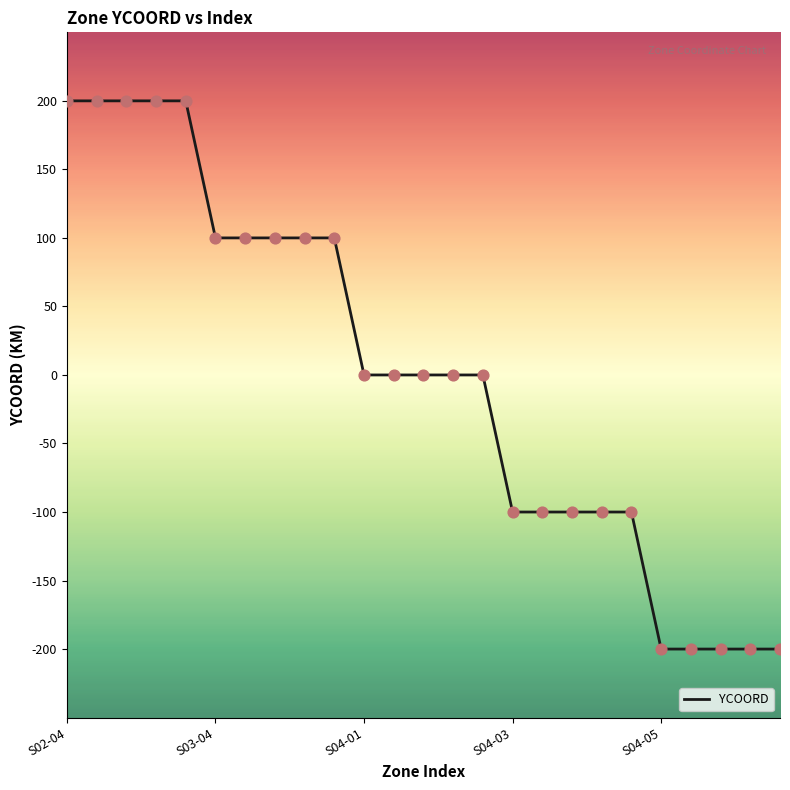

What is the difference between the maximum and minimum values?

400